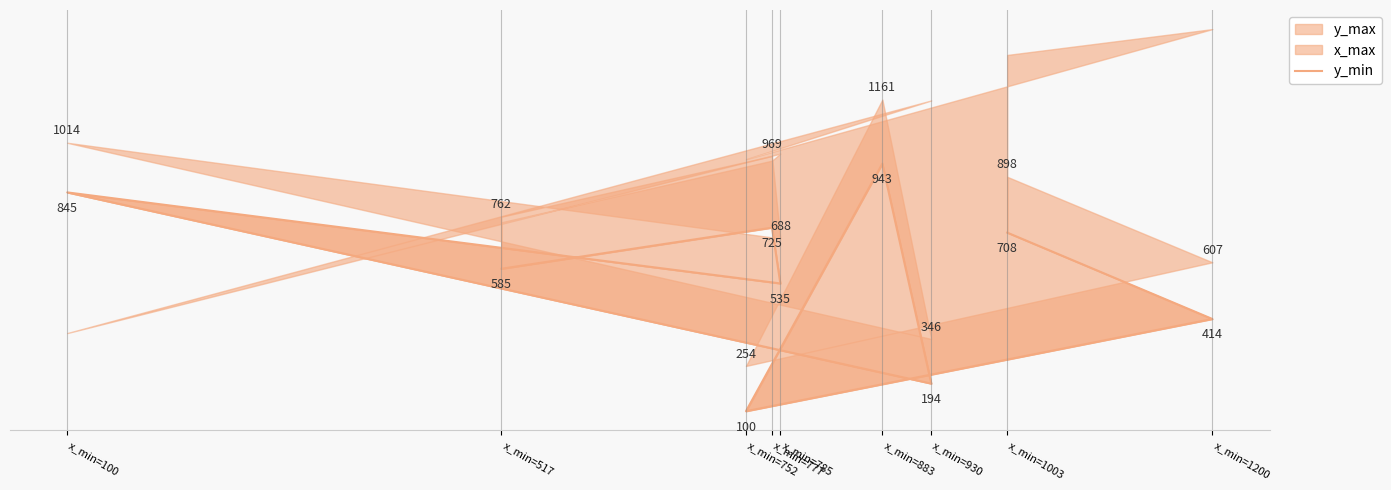

How many interior local peaks (higher than both neighbors) does the data have?

3